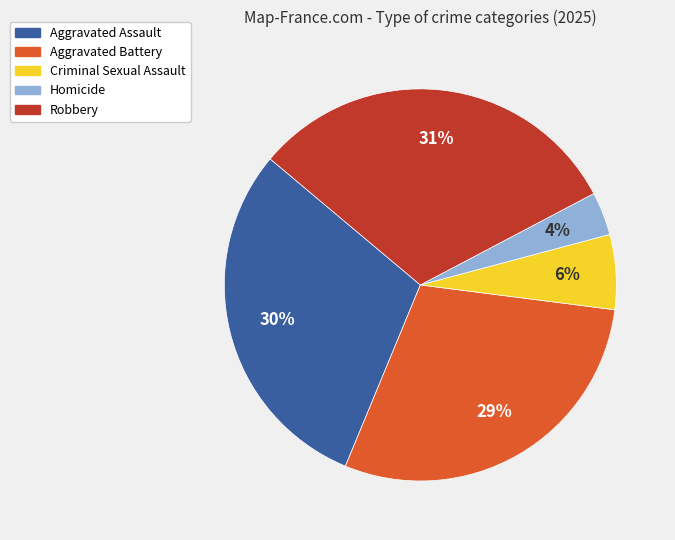

To the nearest percent, what is the average slice percentage?

20%